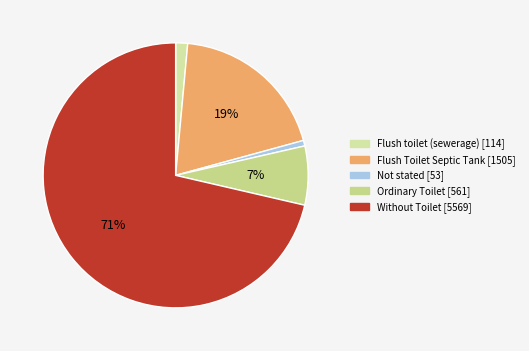

How many segments does this pie chart have?

5